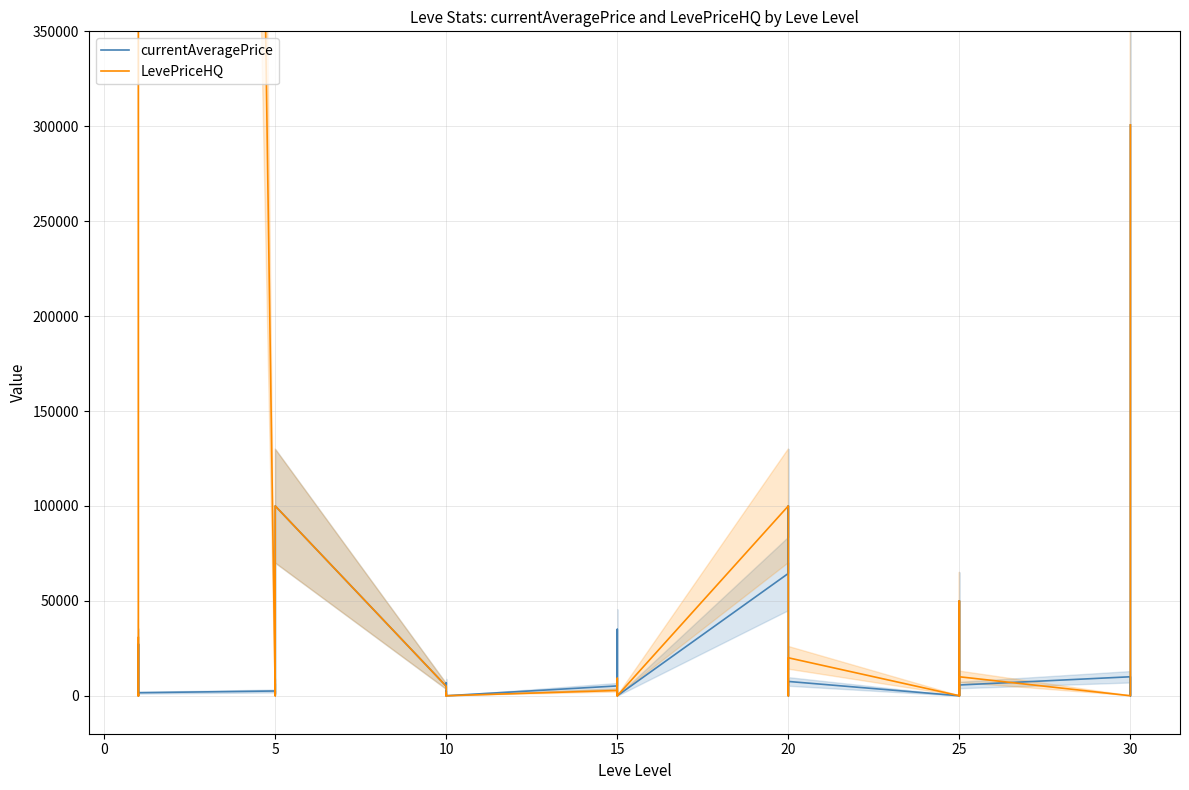

How many values in the currentAveragePrice series are below 2510?

20